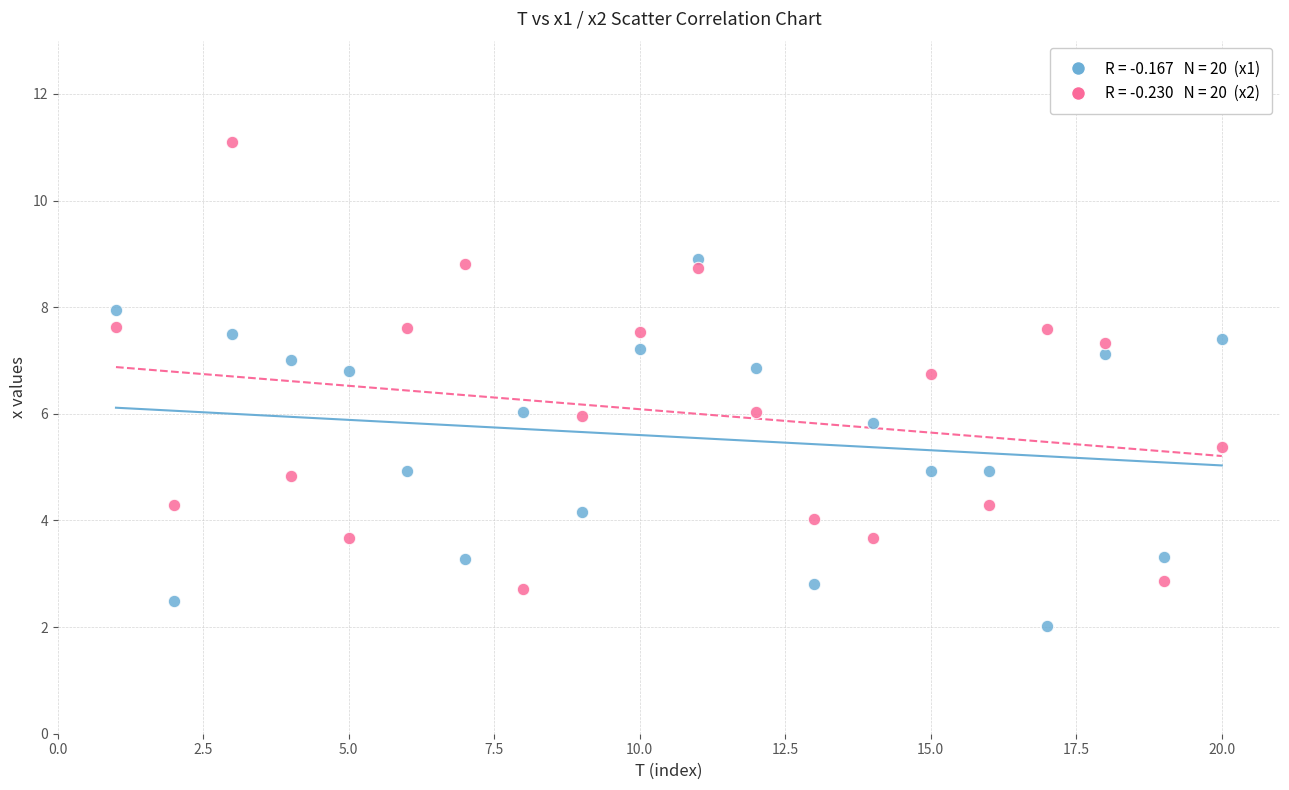

Across all data points, what is the range of X values (max minus min)?

19.0